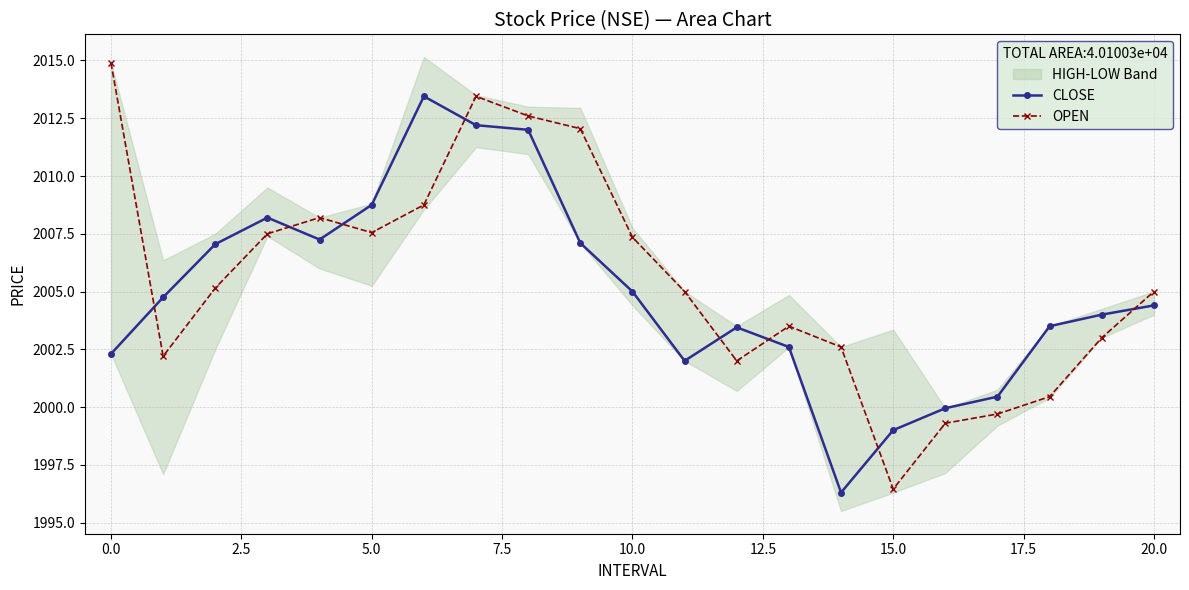

At how many categories does at least one series exceed 2004?

13